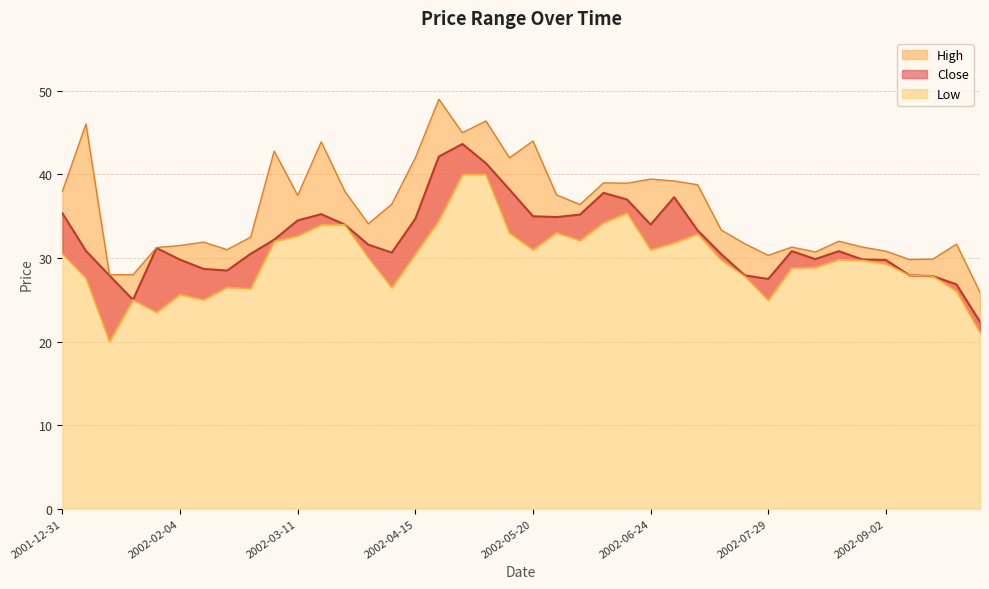

How many data points in Close are above 31?

20